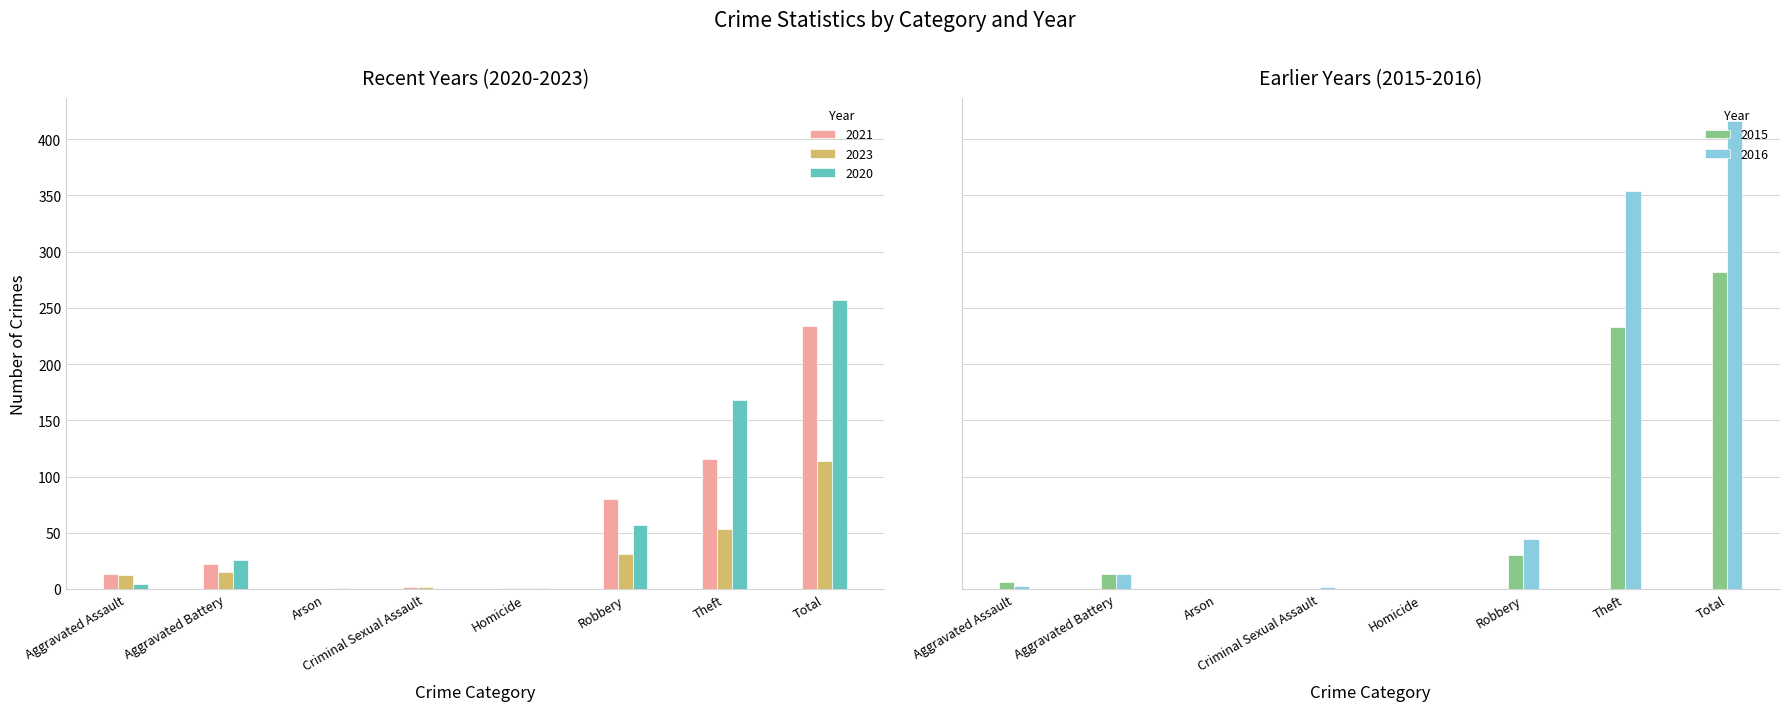

How many data points in 2021 are above 22?

3